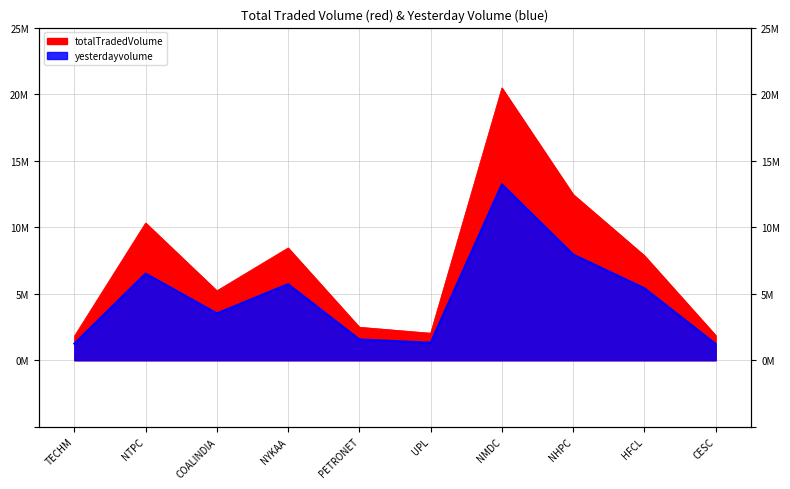

Reading left to right, extract all data points from this chart.

totalTradedVolume: TECHM=1807647	NTPC=10316115	COALINDIA=5219052	NYKAA=8440492	PETRONET=2480560	UPL=2030825	NMDC=20465260	NHPC=12456960	HFCL=7859206	CESC=1866207
yesterdayvolume: TECHM=1249405	NTPC=6511340	COALINDIA=3520271	NYKAA=5714072	PETRONET=1560274	UPL=1319724	NMDC=13221295	NHPC=7945165	HFCL=5410484	CESC=1220860